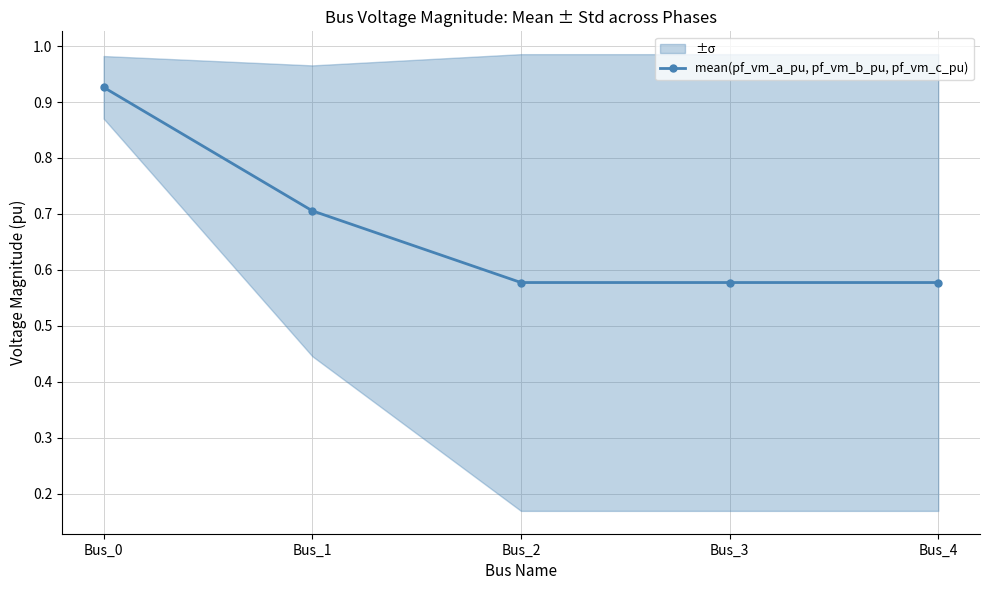

What is the value of the 1st point from the left?

0.9